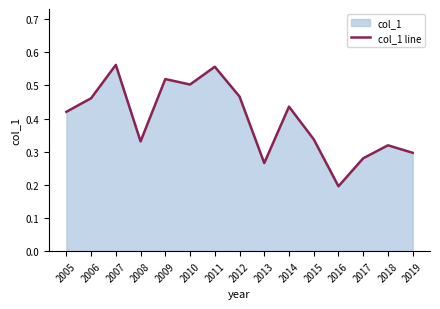

What value does the data have at 2013?

0.3